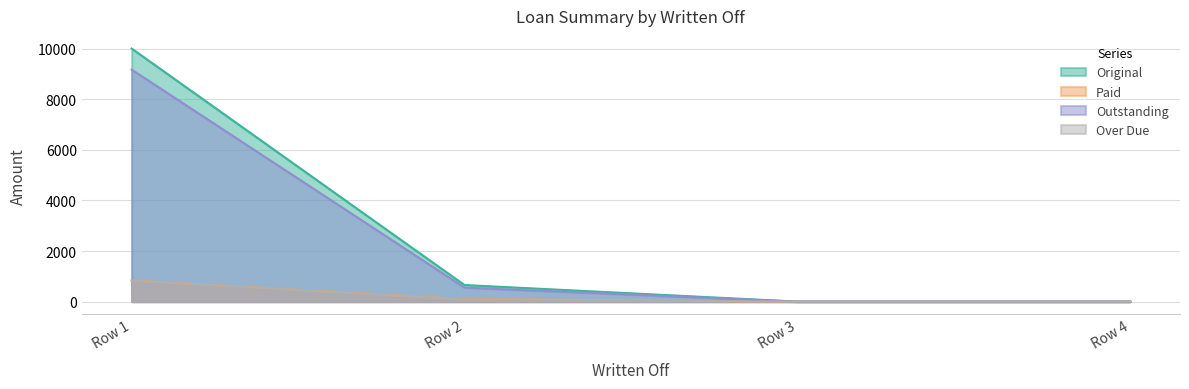

What is the sum of all Original values?

10655.9